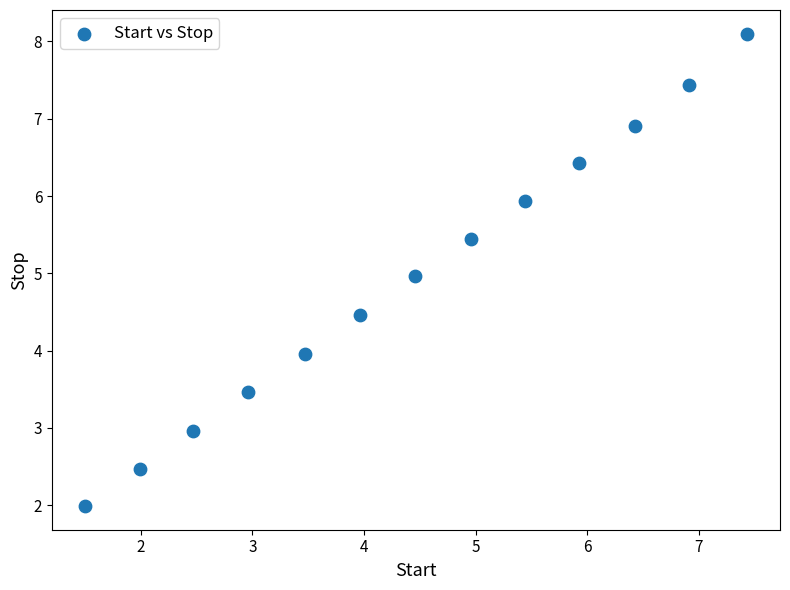

What is the range of Y values (max minus min)?

6.1